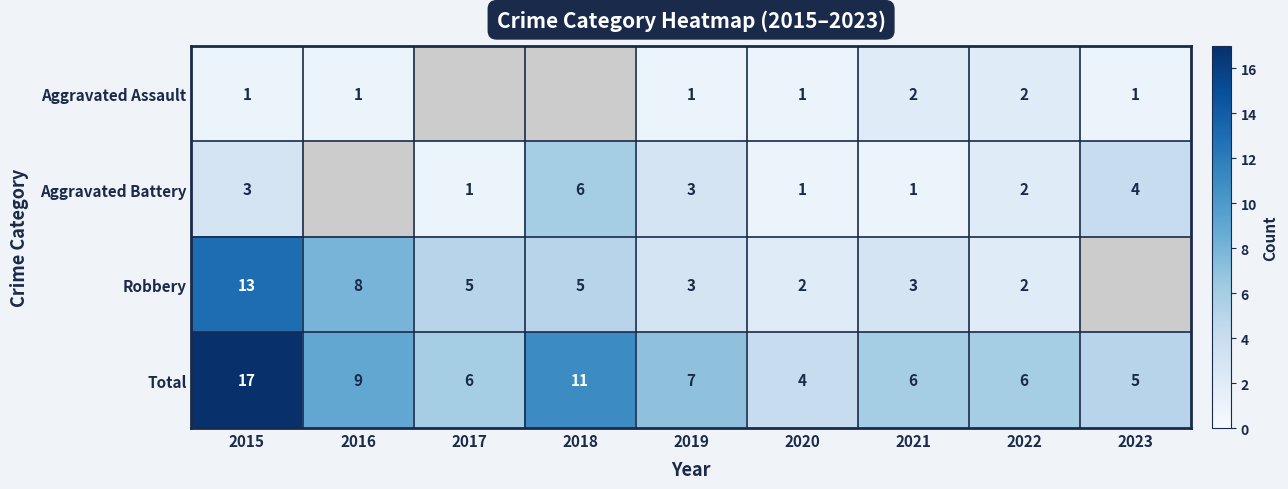

What is the maximum value shown in the chart?

17.0